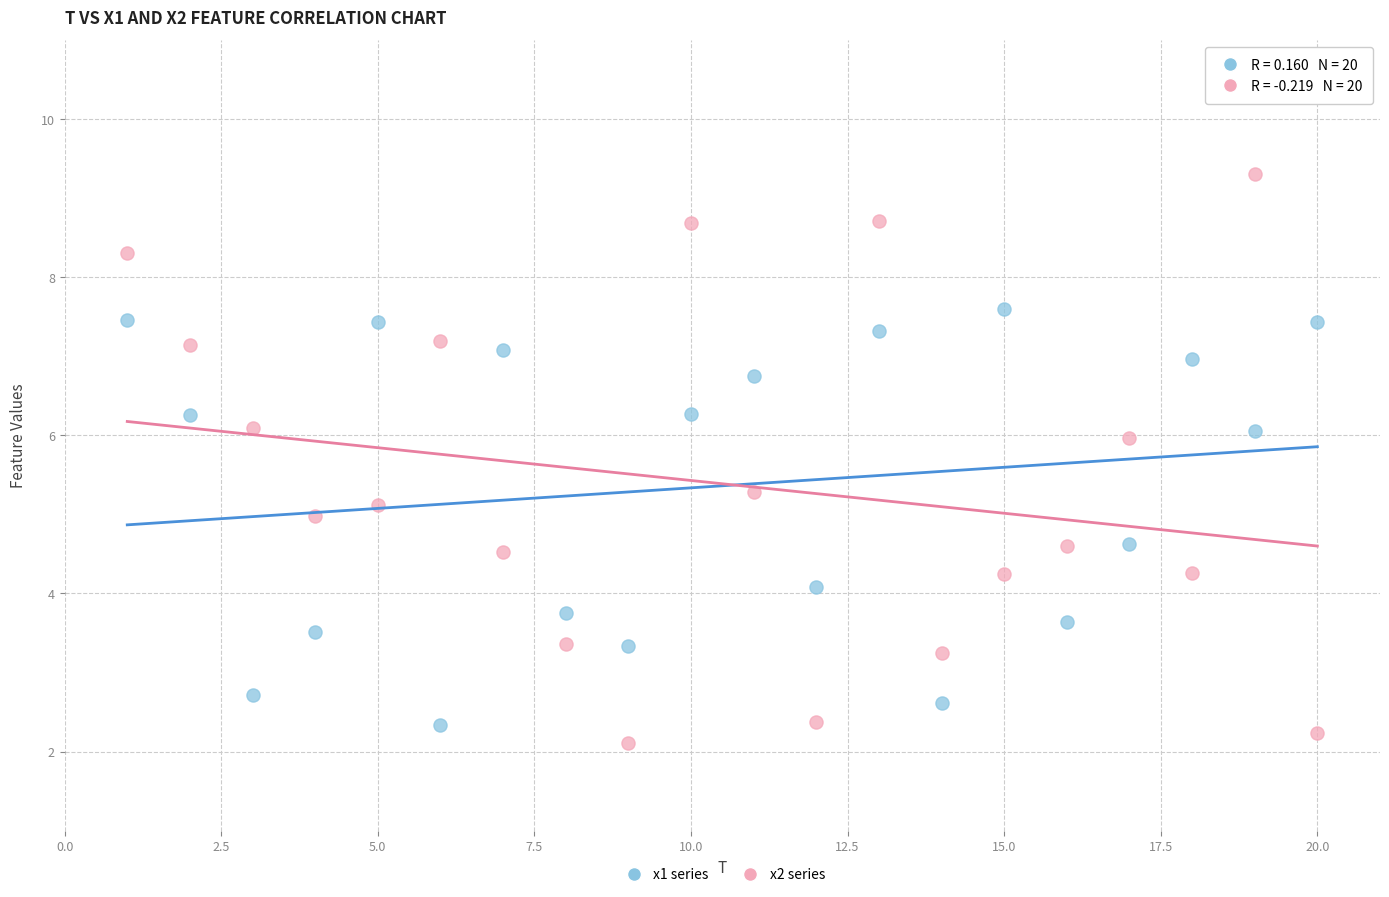

Which series contains the lowest Y value?

x2 series